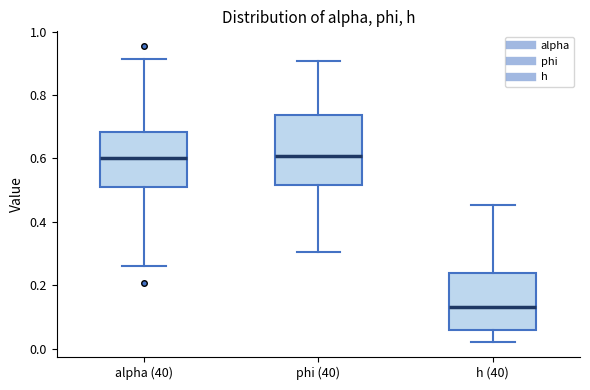

Reading left to right, transcribe this box plot: for each box, give where its median line is, the range the box spans, and where its two whiskers end, as read against the y-axis. The values are not printed on the chart, so give them approximately, as read against the axis.

alpha (40): median 0.60, box 0.50 to 0.68, whiskers 0.26 to 0.92
phi (40): median 0.60, box 0.52 to 0.74, whiskers 0.30 to 0.90
h (40): median 0.14, box 0.06 to 0.24, whiskers 0.02 to 0.46